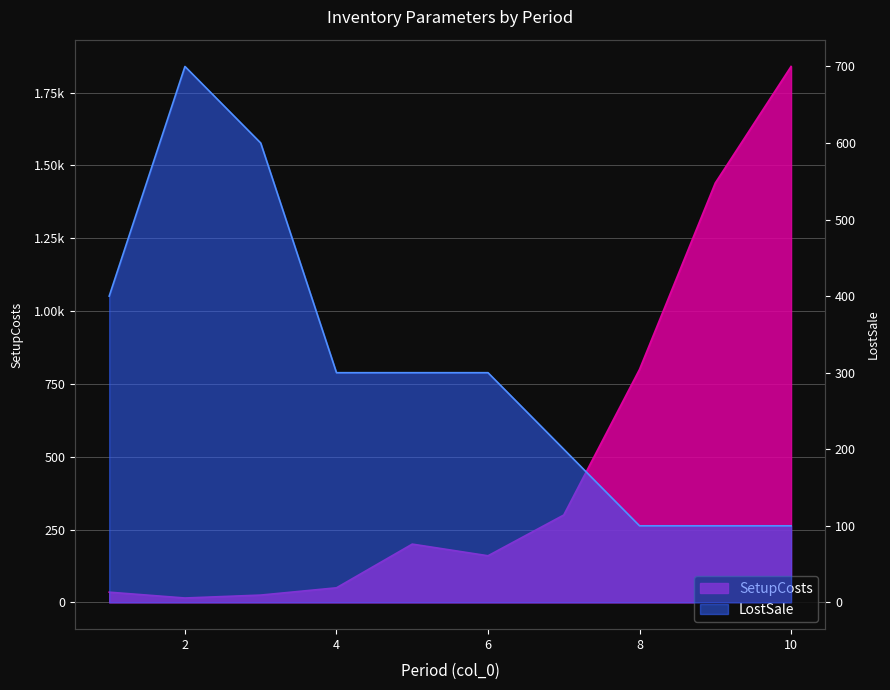

What is the value of the SetupCosts point at the 3rd from the left?

25